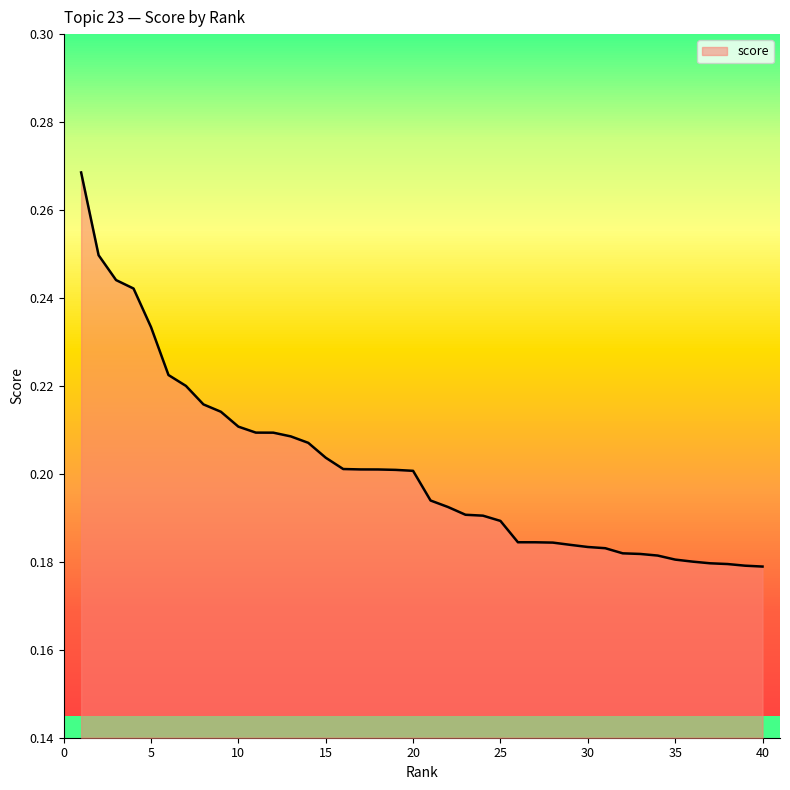

What is the value of the 31st point from the left?

0.2